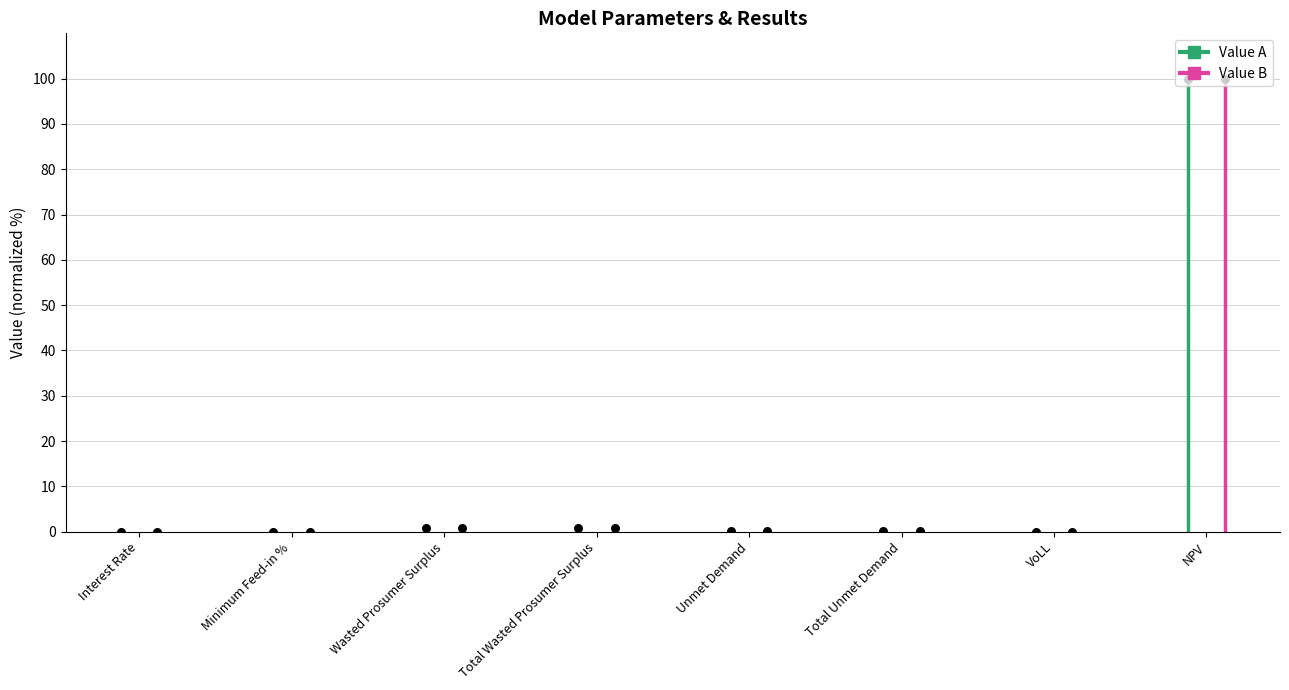

At how many categories does at least one series exceed 57?

1